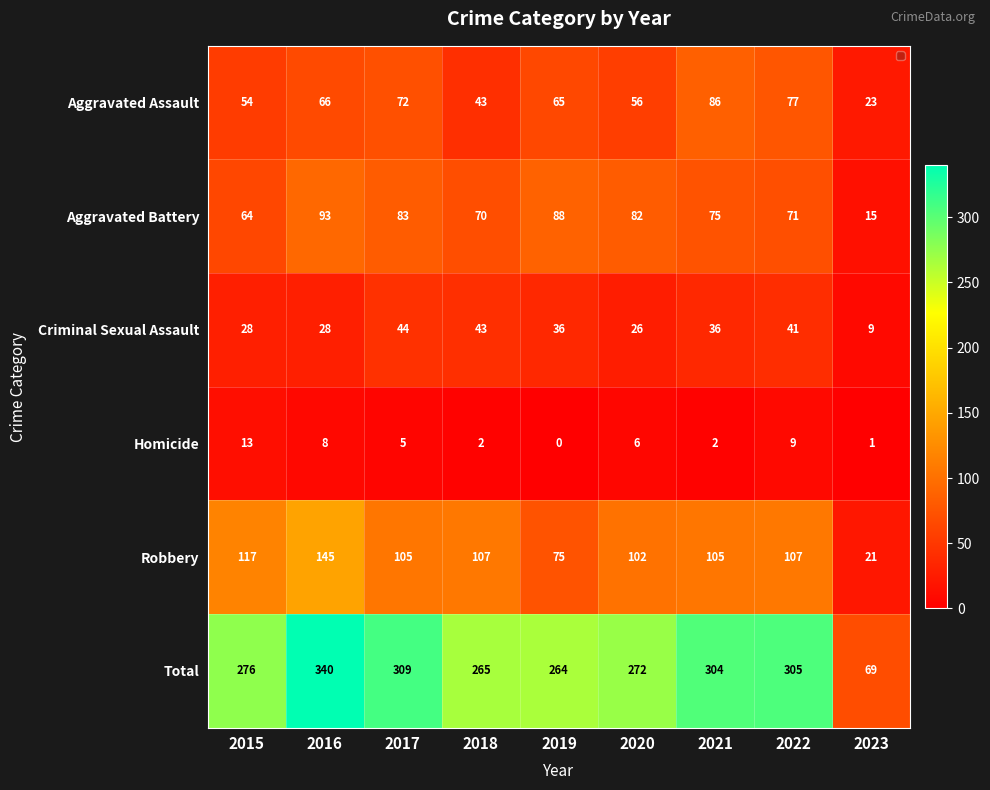

What is the sum of all Homicide values?

46